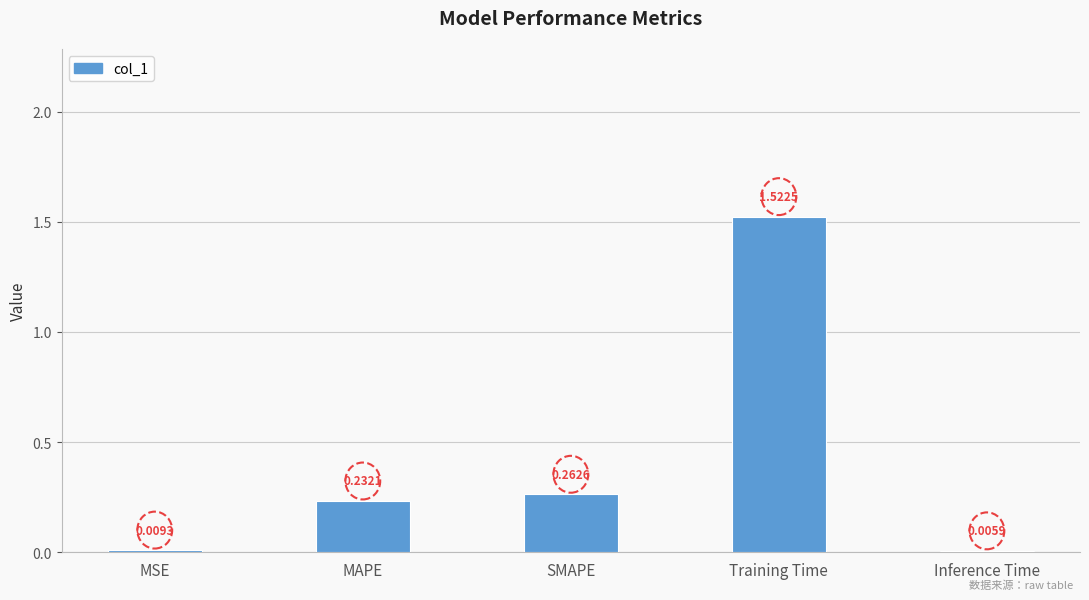

Are the bars horizontal?

No